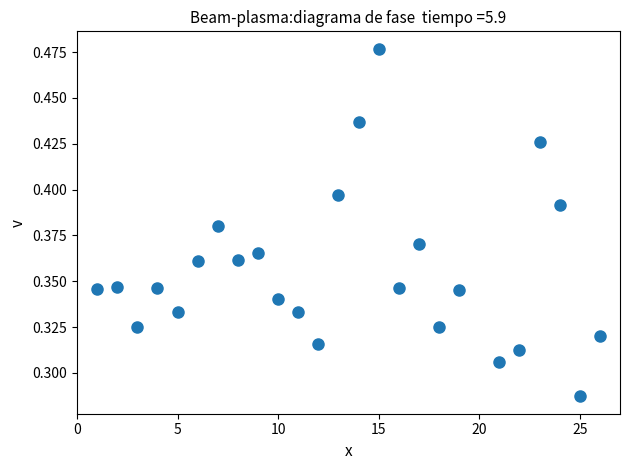

What is the range of X values (max minus min)?

25.0